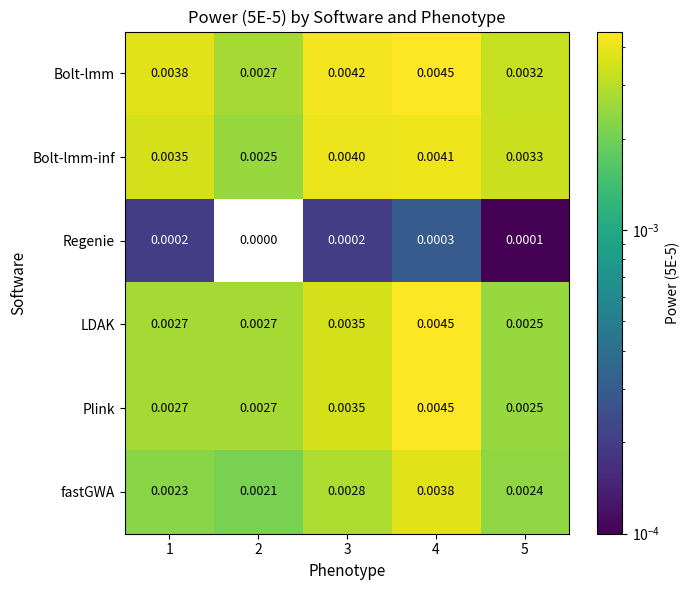

Which series has the largest total across all categories?

Bolt-lmm